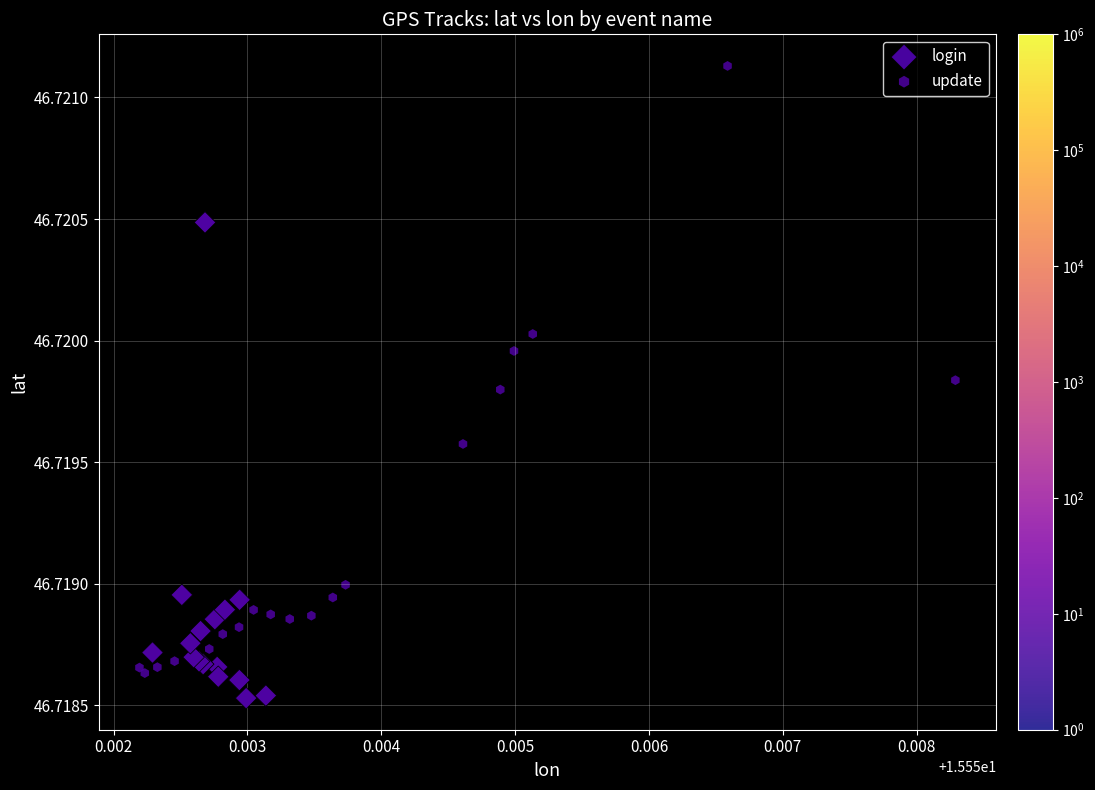

Which series reaches the maximum Y coordinate?

update